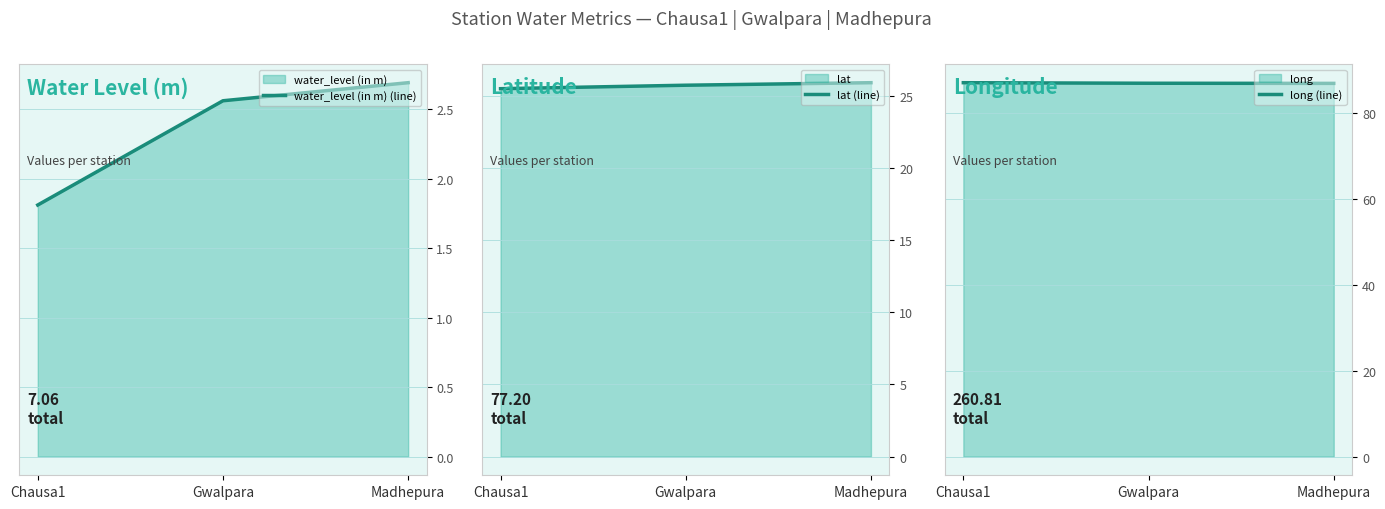

At how many categories does at least one series exceed 9?

3